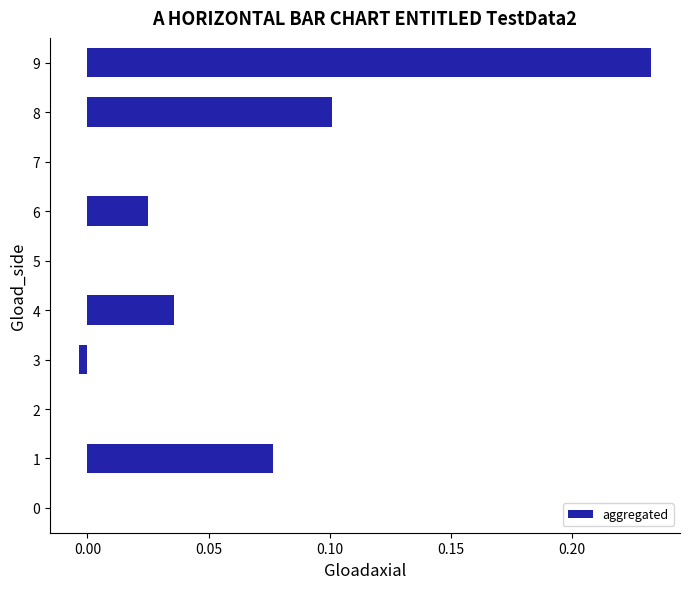

True or false: the data shows 0.0 at 0.

True